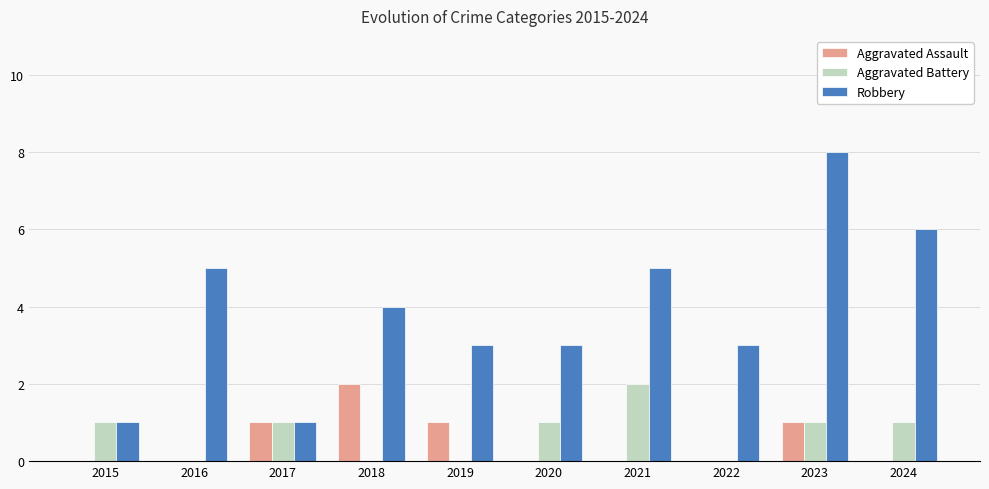

True or false: Aggravated Battery has a value of 0 at 2019.

True